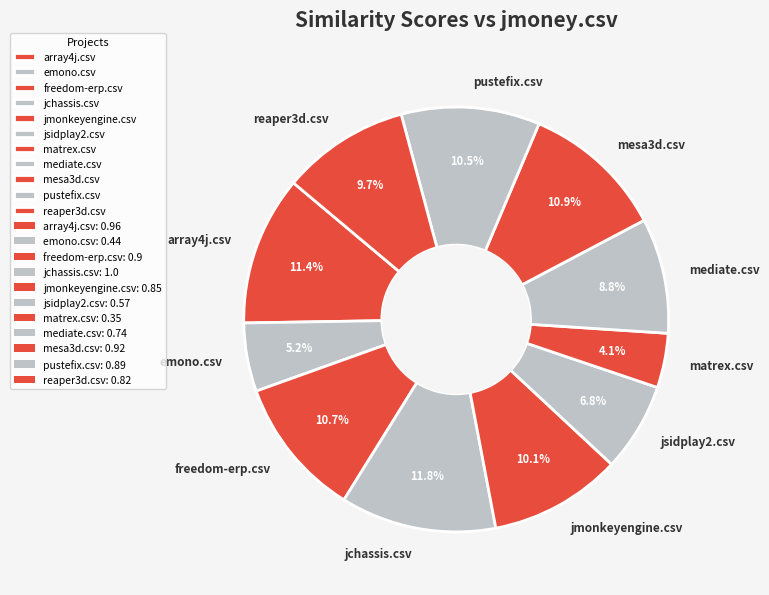

Do array4j.csv and jsidplay2.csv together represent more than half of the pie?

No